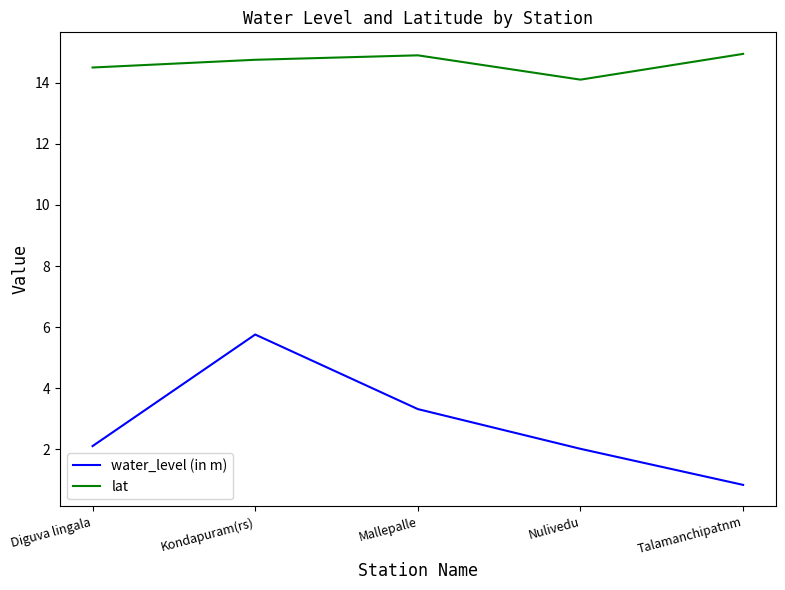

What is the difference between the maximum and minimum values in the water_level (in m) series?

4.9